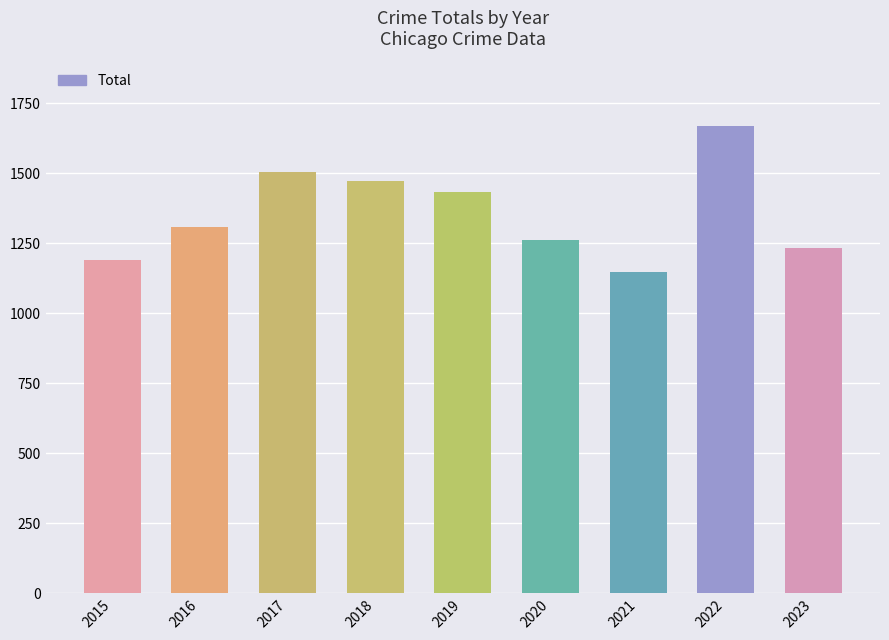

How many data points are less than 1310?

4